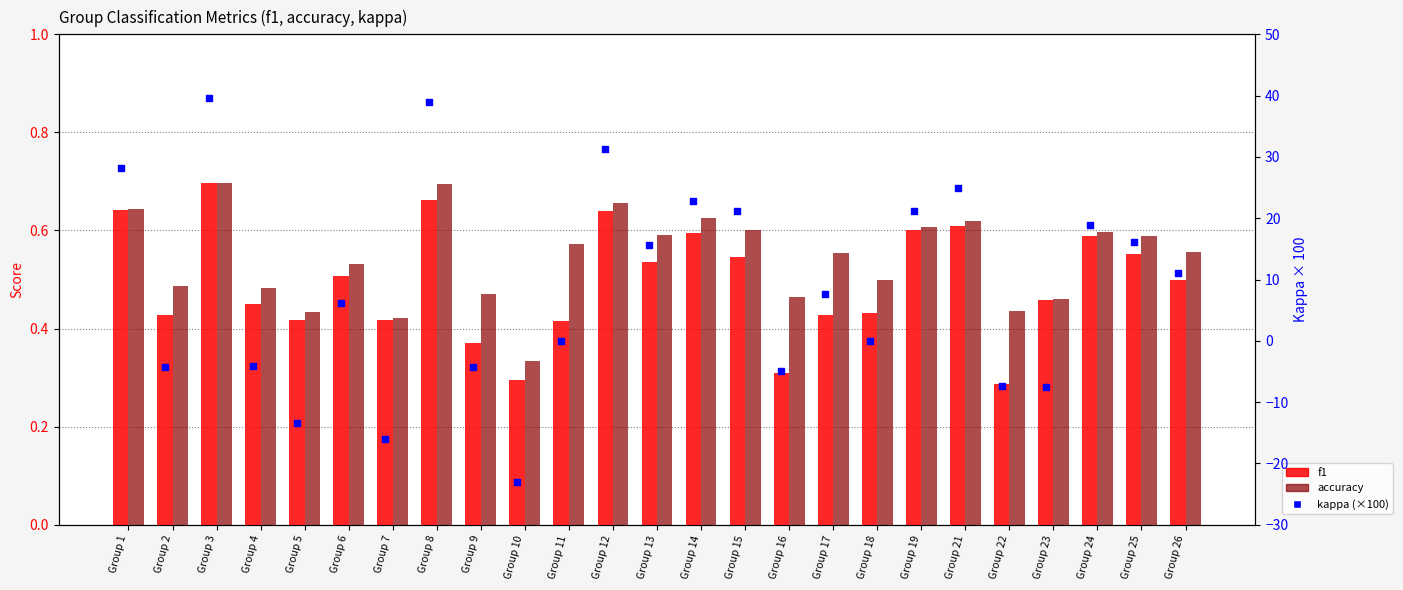

Which series has the largest total across all categories?

kappa (scaled %)